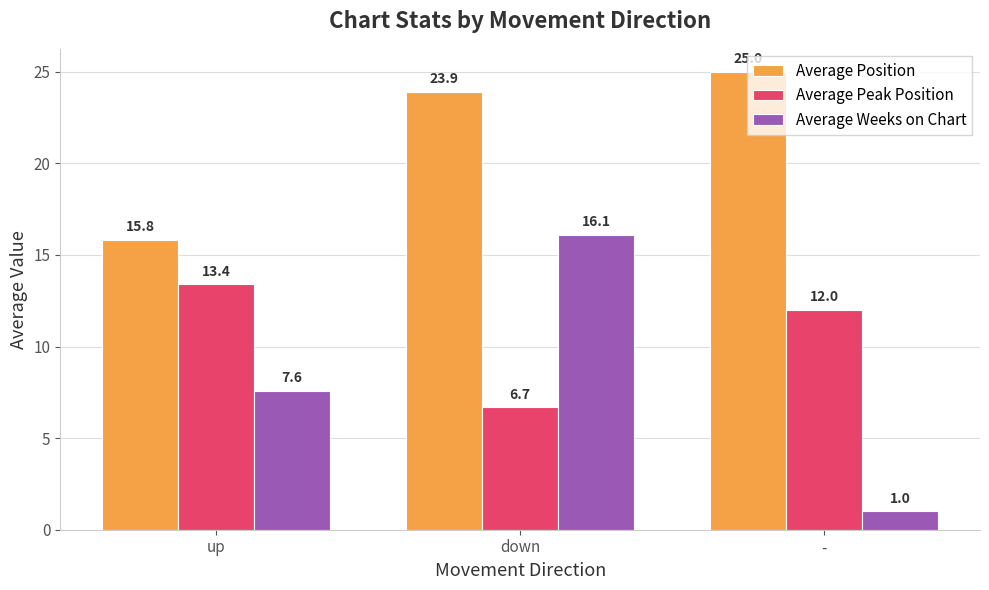

Which series changed the most between down and -?

Average Weeks on Chart